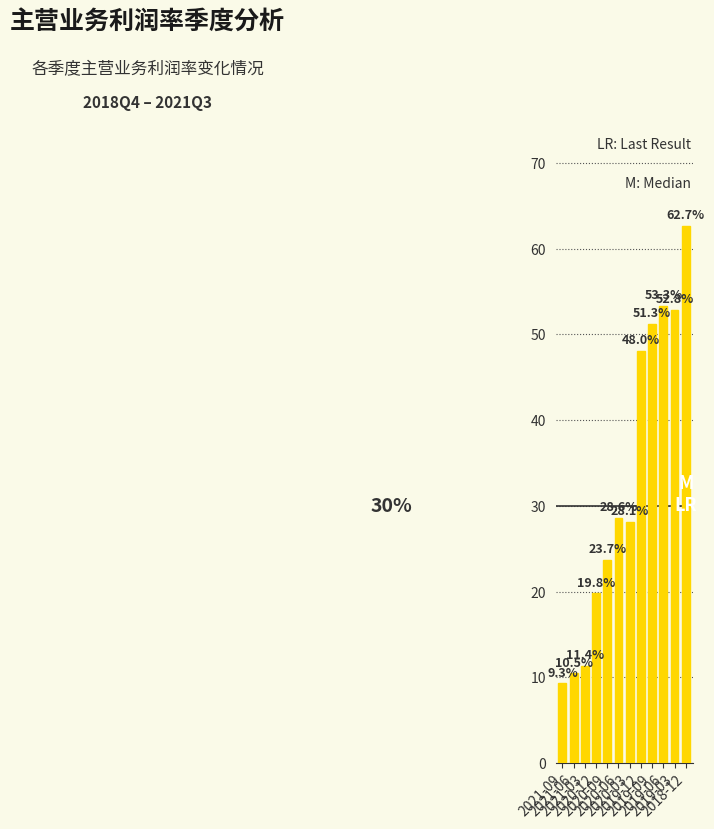

Does the chart contain any negative values?

No